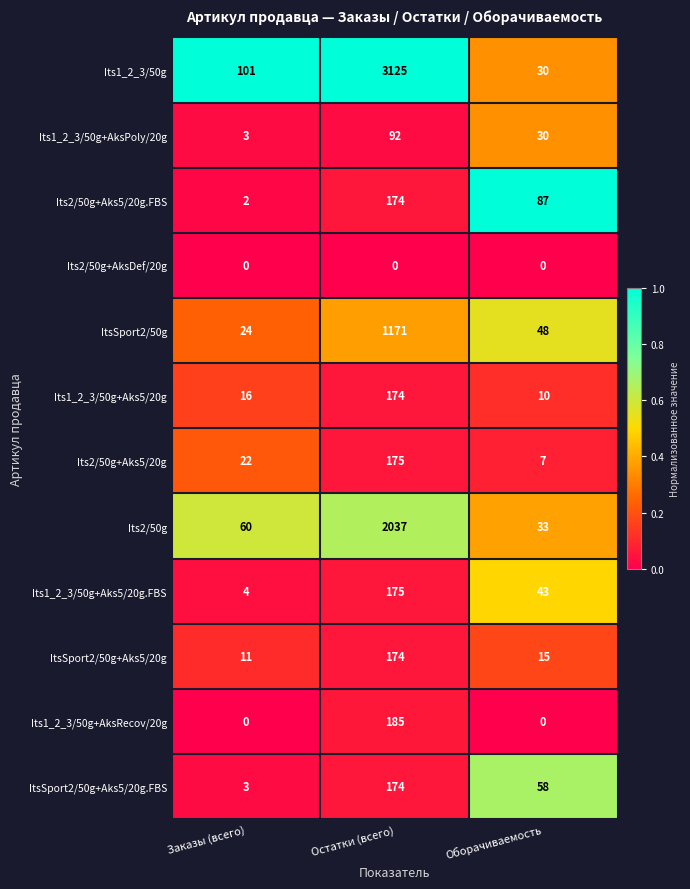

What is the sum of all ItsSport2/50g+Aks5/20g values?

200